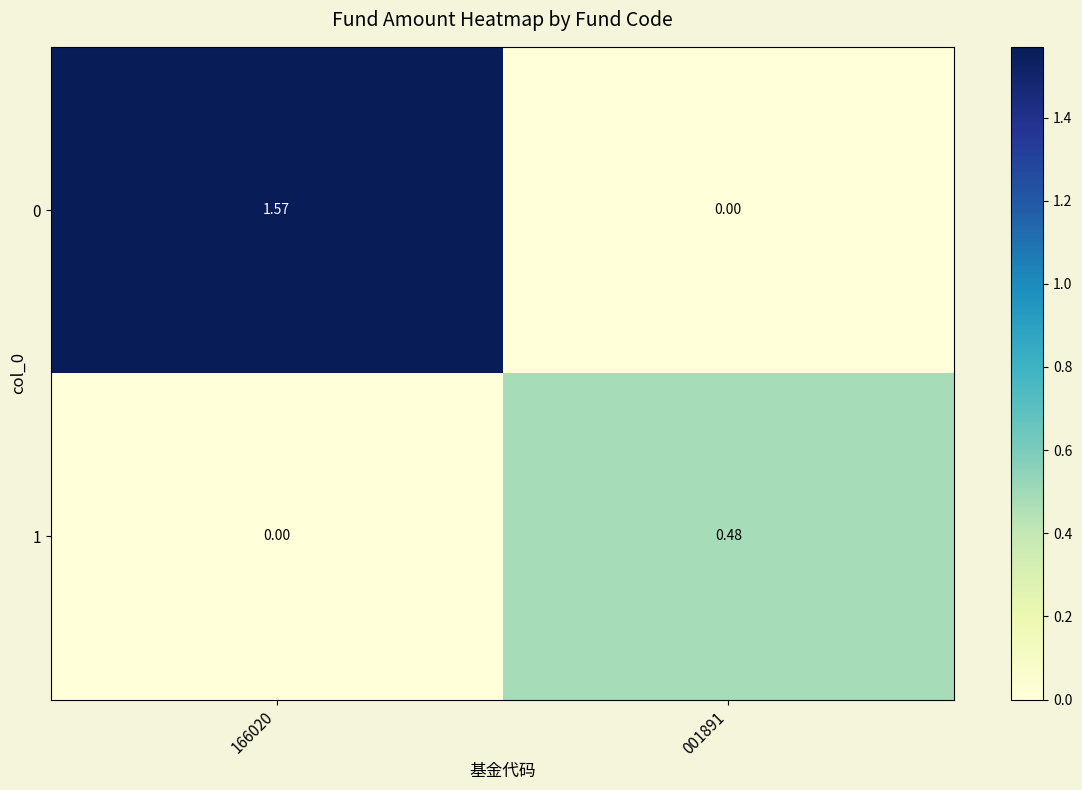

Between 166020 and 001891, which series saw the biggest shift?

0